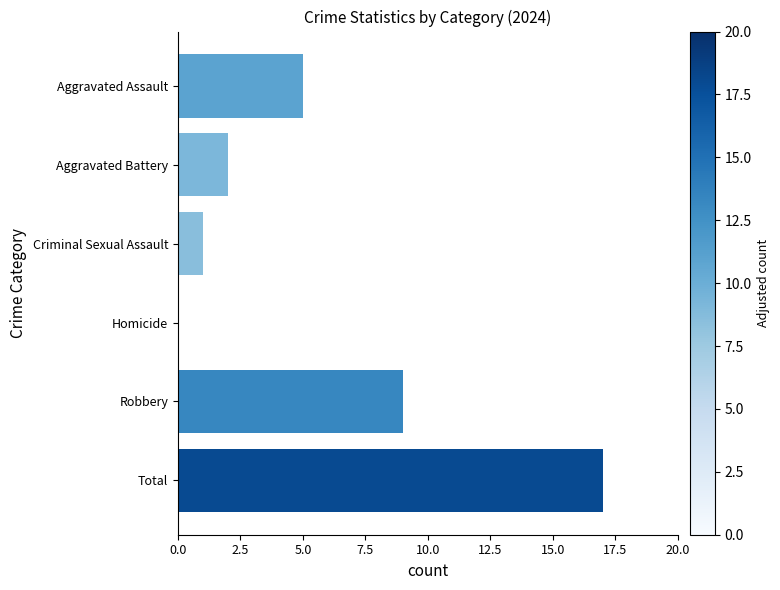

Count the number of categories in the chart.

6